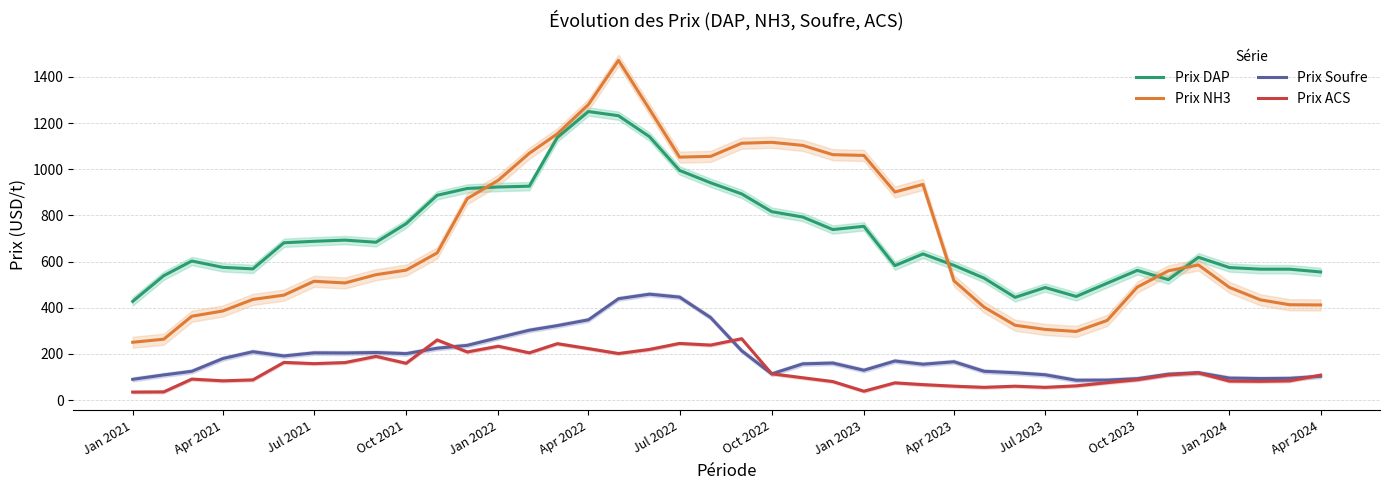

At which label is Prix DAP closest to 838?

Oct 2022